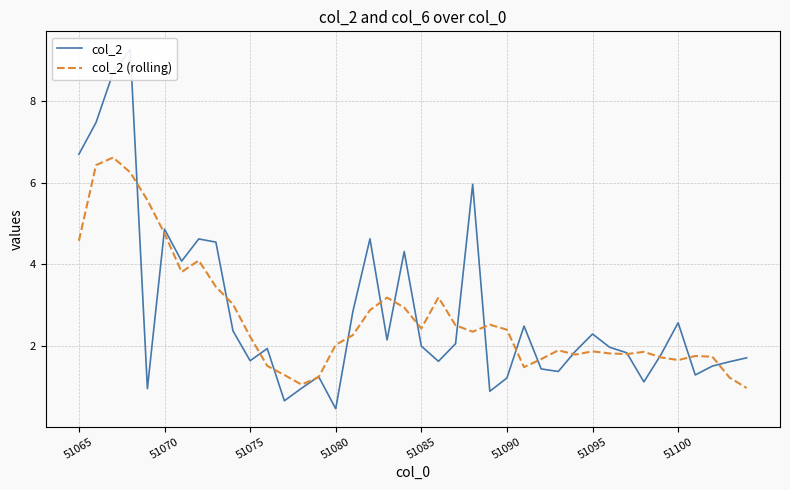

Is it true that col_2 equals 2.3 at 51095?

True